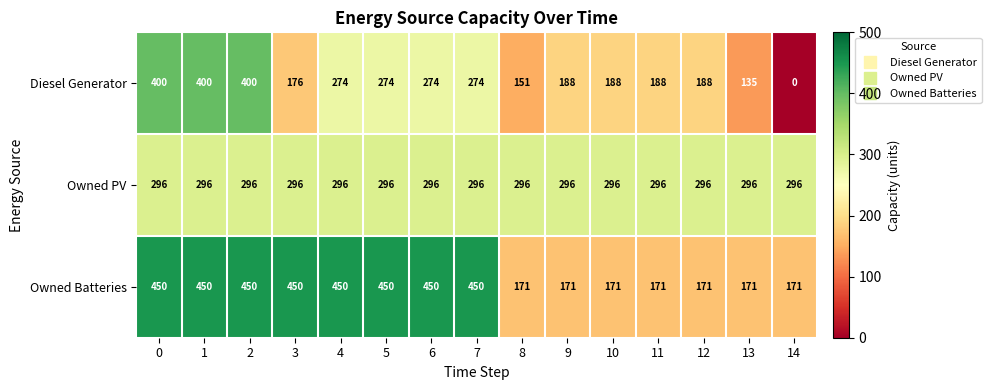

The Diesel Generator series shows 274 at 6. True or false?

True